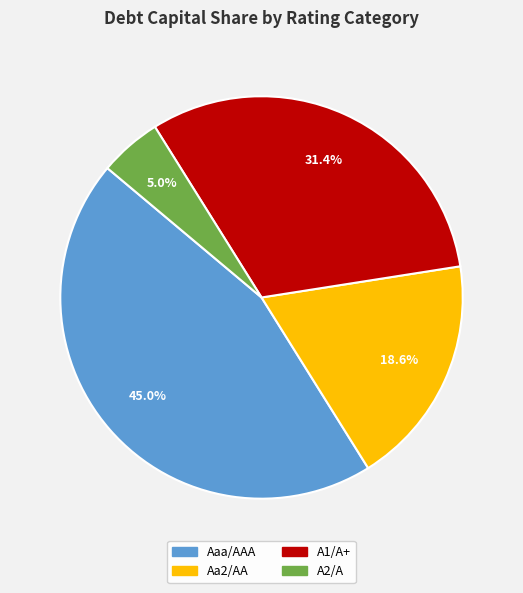

Is there any slice that represents more than half of the pie?

No